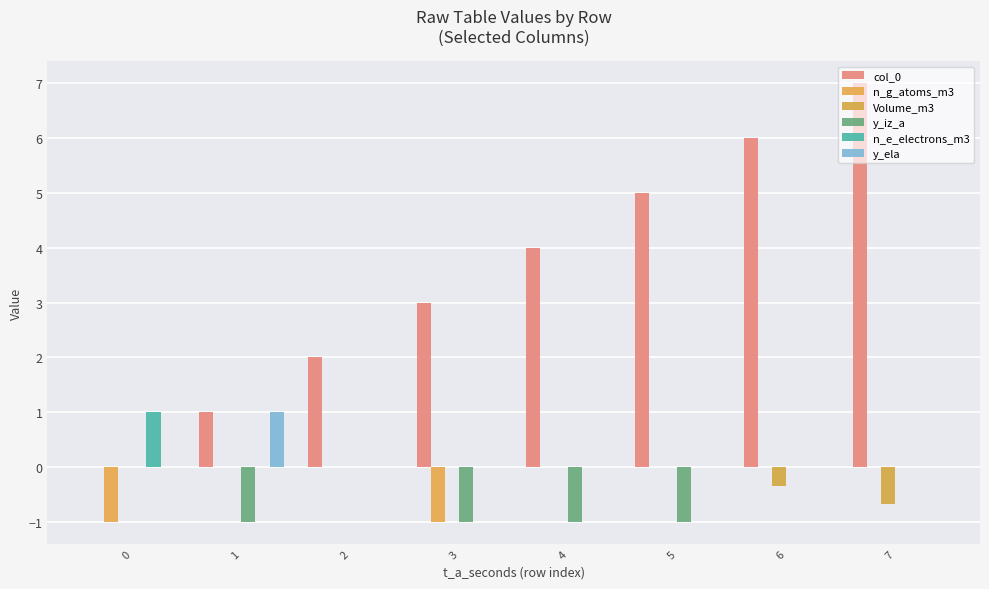

Count the number of data series in this chart.

6